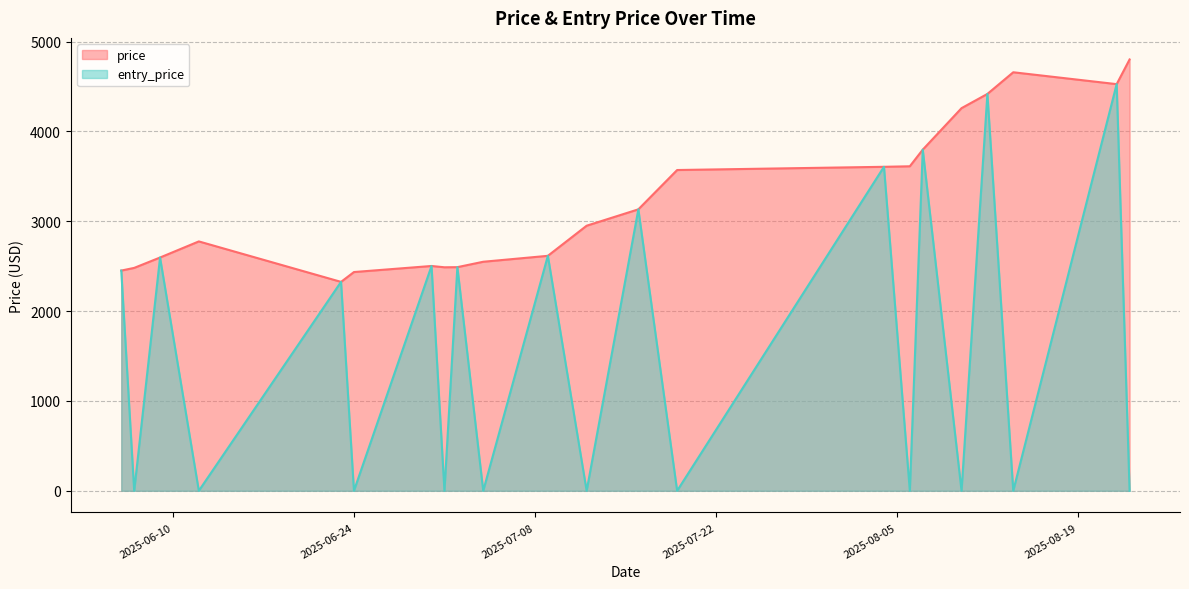

Reading left to right, list all the values displayed in this chart.

price: 2025-06-06=2451.5	2025-06-07=2481.4	2025-06-09=2596.9	2025-06-12=2776.1	2025-06-23=2325.7	2025-06-24=2435.2	2025-06-30=2502.7	2025-07-01=2488.2	2025-07-02=2489.6	2025-07-04=2549.7	2025-07-09=2615.8	2025-07-12=2950.9	2025-07-16=3133.1	2025-07-19=3570.8	2025-08-04=3606.6	2025-08-06=3612.4	2025-08-07=3797.7	2025-08-10=4259.6	2025-08-12=4417.8	2025-08-14=4659.0	2025-08-22=4526.8	2025-08-23=4801.6
entry_price: 2025-06-06=2451.5	2025-06-07=0.0	2025-06-09=2596.9	2025-06-12=0.0	2025-06-23=2325.7	2025-06-24=0.0	2025-06-30=2502.7	2025-07-01=0.0	2025-07-02=2489.6	2025-07-04=0.0	2025-07-09=2615.8	2025-07-12=0.0	2025-07-16=3133.1	2025-07-19=0.0	2025-08-04=3606.6	2025-08-06=0.0	2025-08-07=3797.7	2025-08-10=0.0	2025-08-12=4417.8	2025-08-14=0.0	2025-08-22=4526.8	2025-08-23=0.0